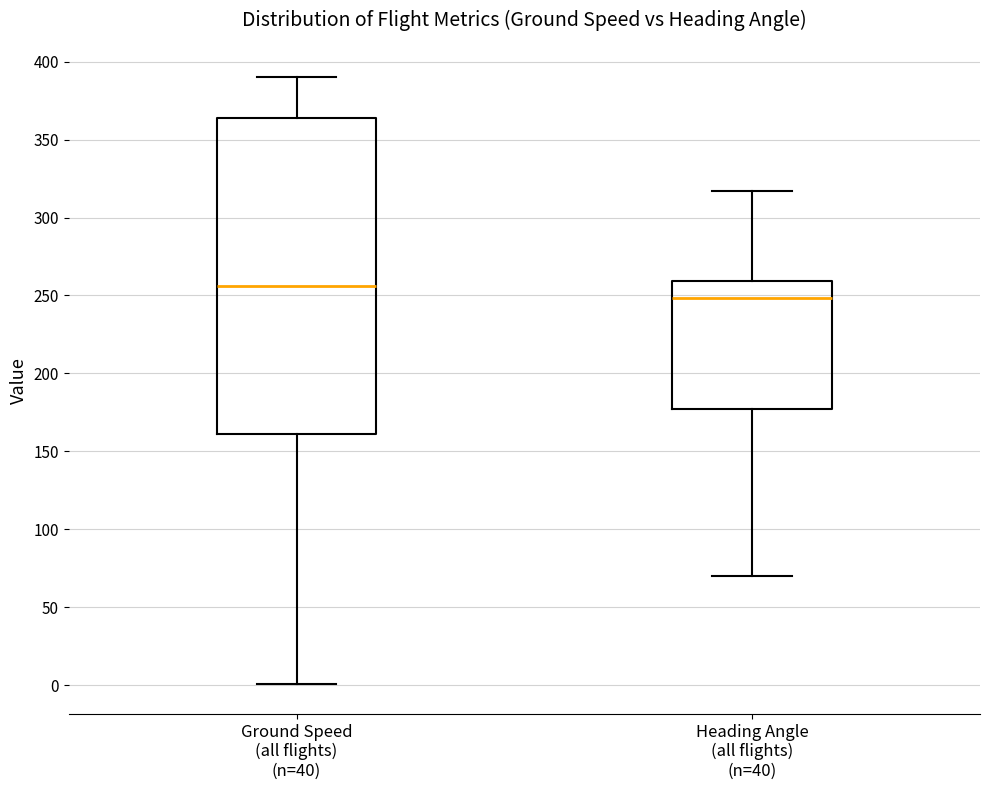

Reading left to right, read every box against the y-axis: the position of its median line, the range the box covers, and the ends of its whiskers. The values are not printed on the chart, so give them approximately, as read against the axis.

Ground Speed (all flights) (n=40): median 255, box 160 to 365, whiskers 0 to 390
Heading Angle (all flights) (n=40): median 250, box 175 to 260, whiskers 70 to 315